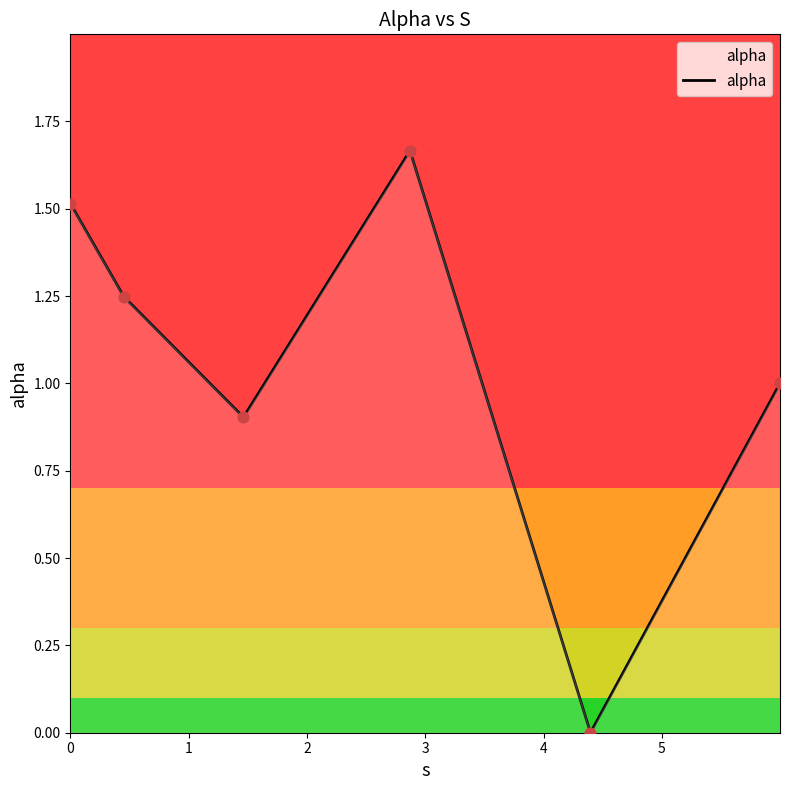

How many interior local peaks (higher than both neighbors) does the data have?

1